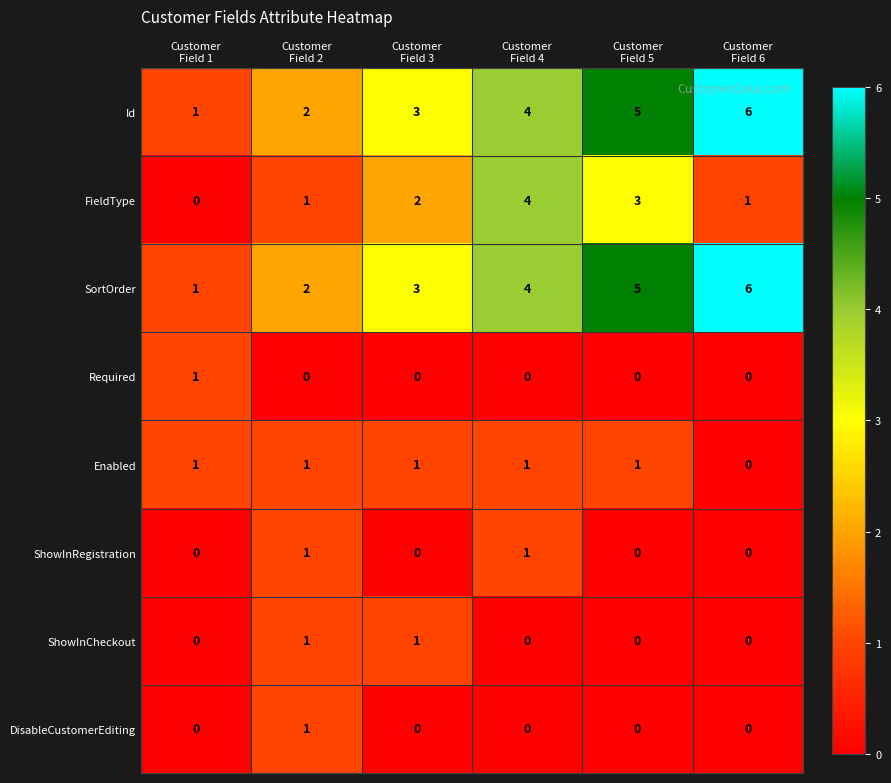

What is the maximum value shown in the chart?

6